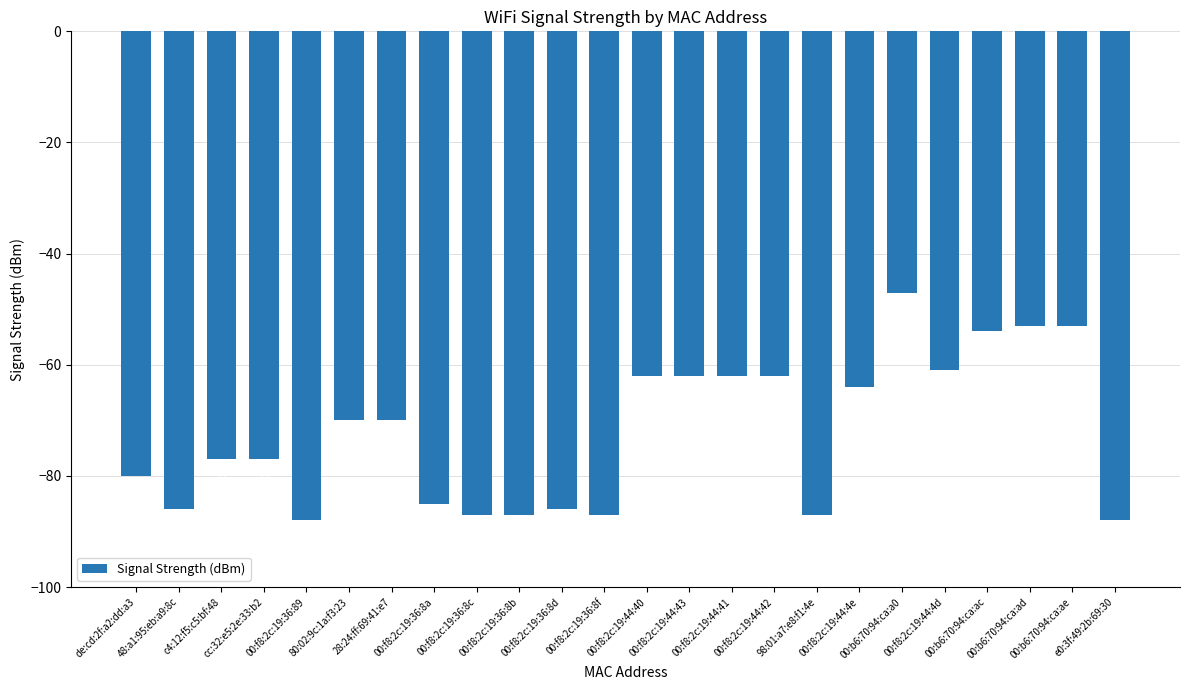

Is it true that the value at 00:b6:70:94:ca:a0 is -47?

True